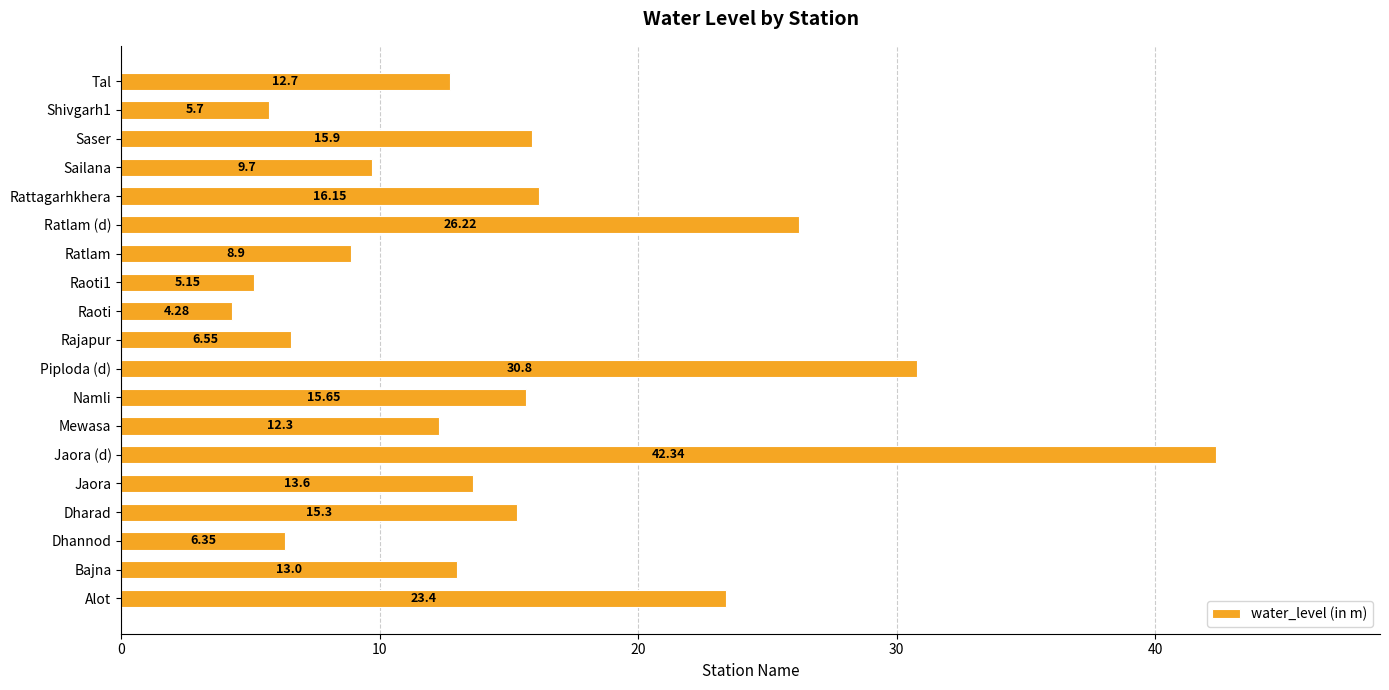

Which has a higher value, Jaora or Namli?

Namli